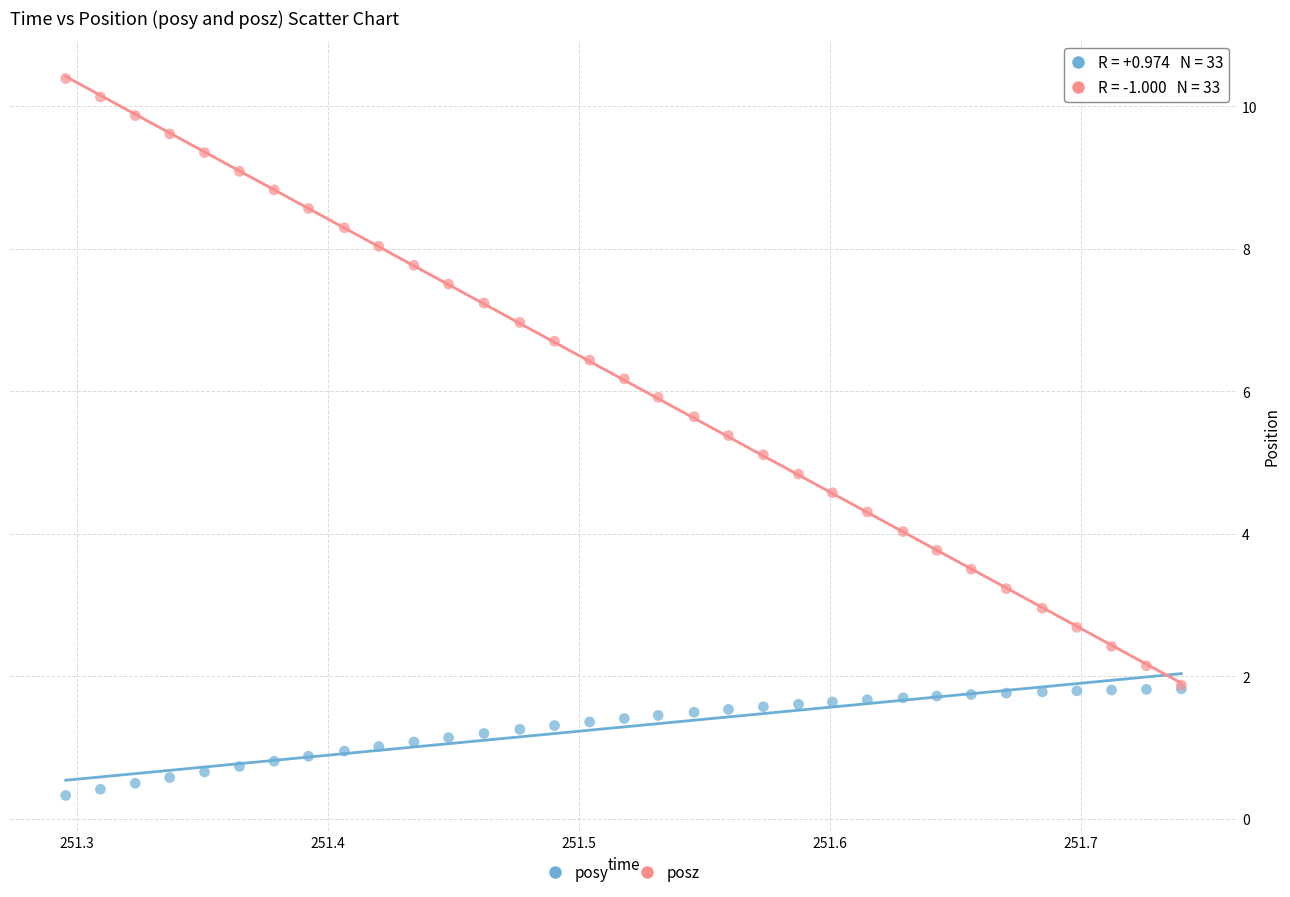

Which series has the largest Y range (max minus min)?

posz